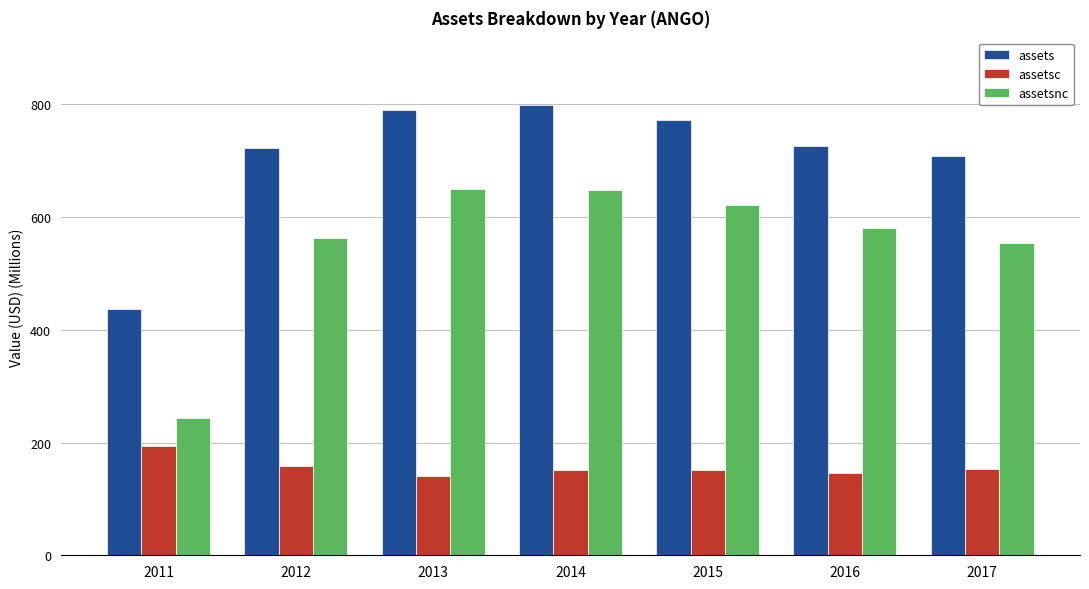

What are all the series names shown in the legend?

assets, assetsc, assetsnc